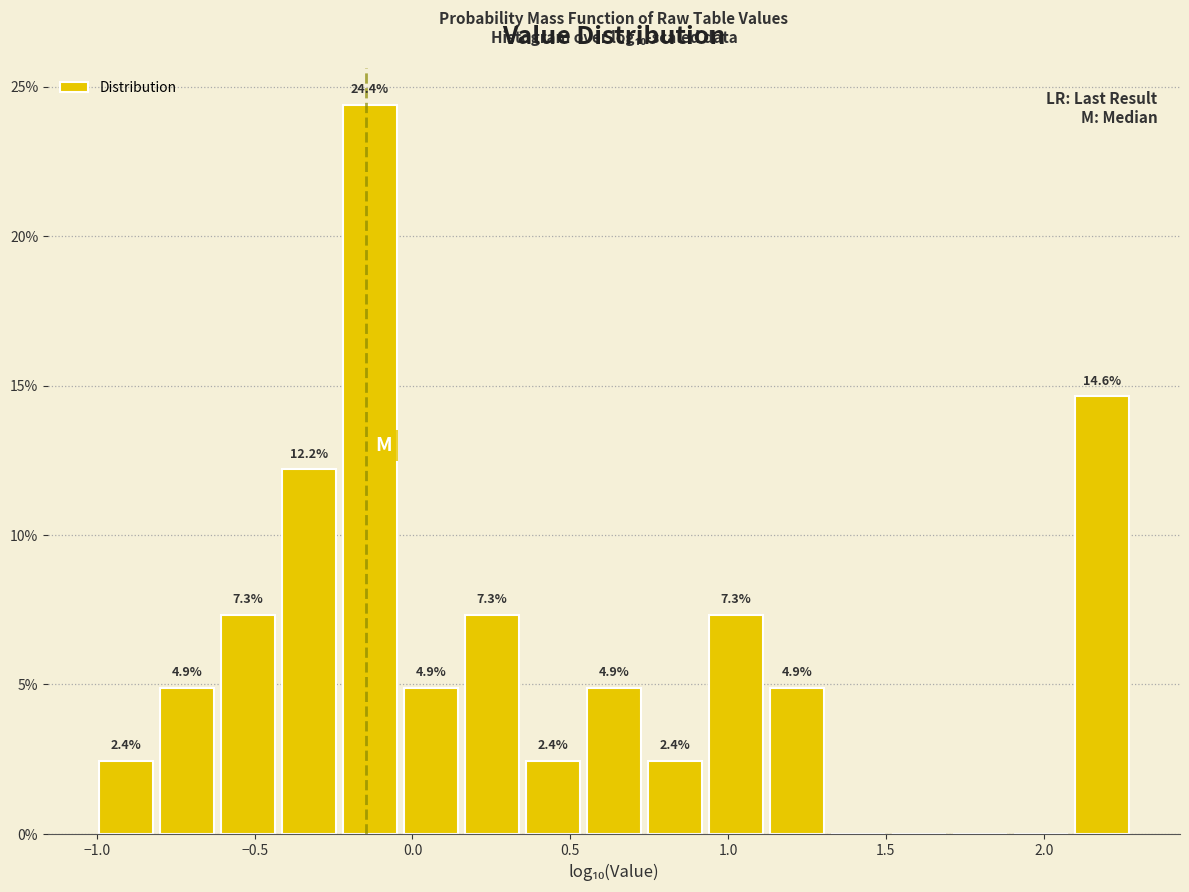

Read against the x-axis, roughly where is the centre of the tallest bar?

-0.15